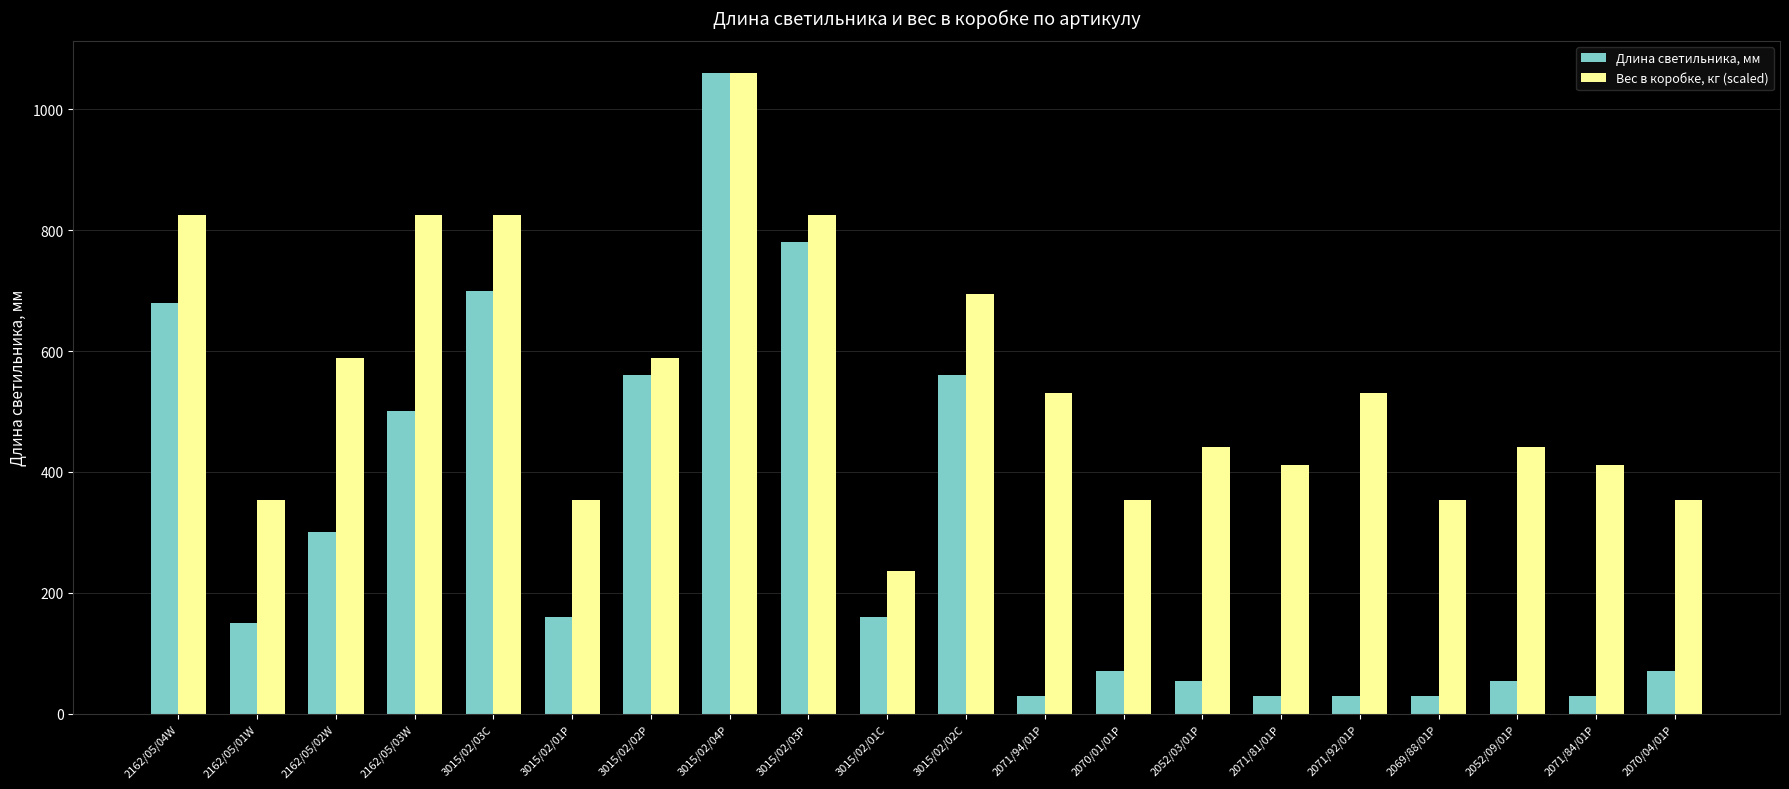

How many series are shown in this chart?

2